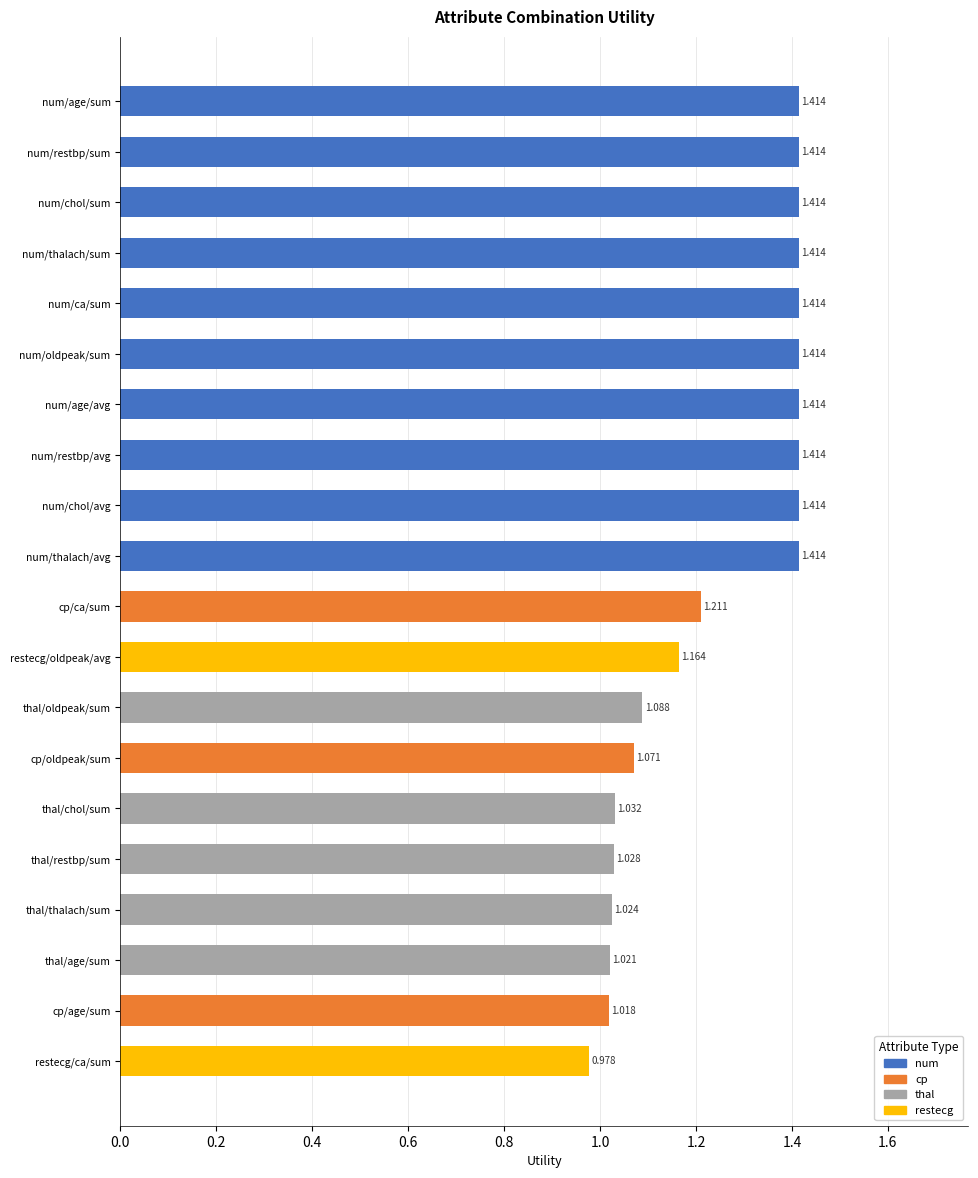

Which has a higher value, restecg/ca/sum or num/age/sum?

num/age/sum